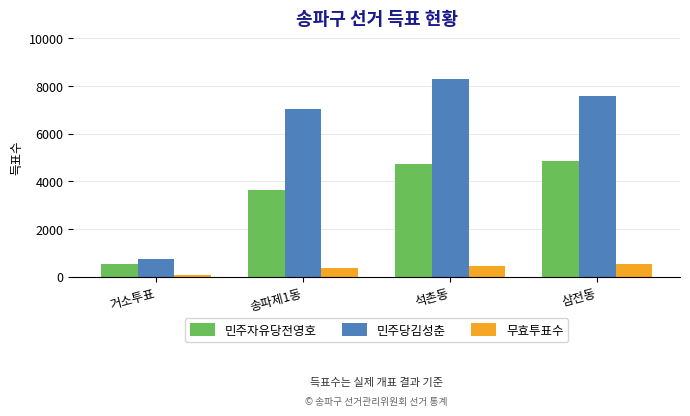

What is the lowest value of the 민주당김성춘 series?

739